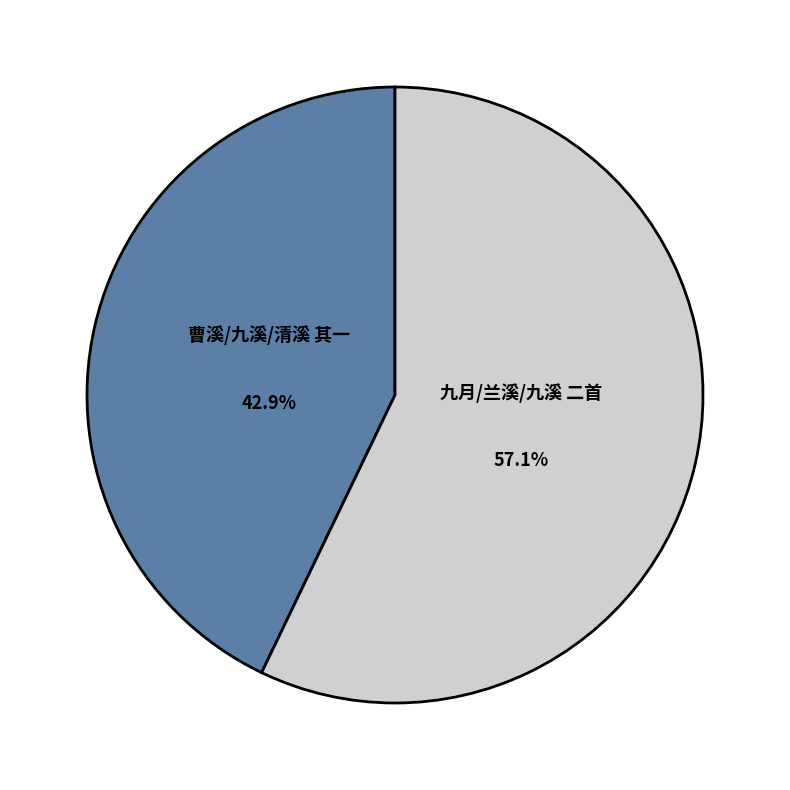

Is there a majority slice in this chart?

Yes